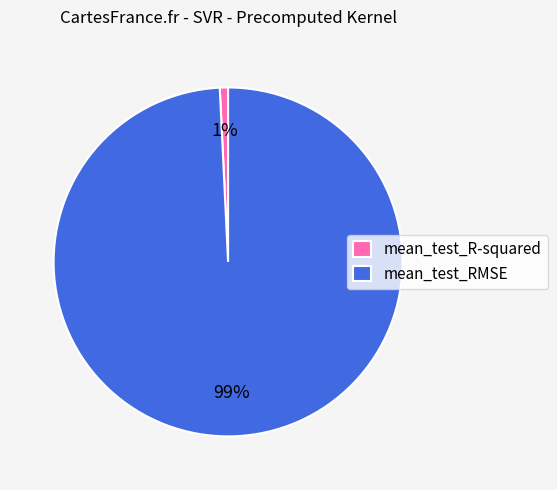

To the nearest percent, what percentage of the pie is mean_test_R-squared?

1%